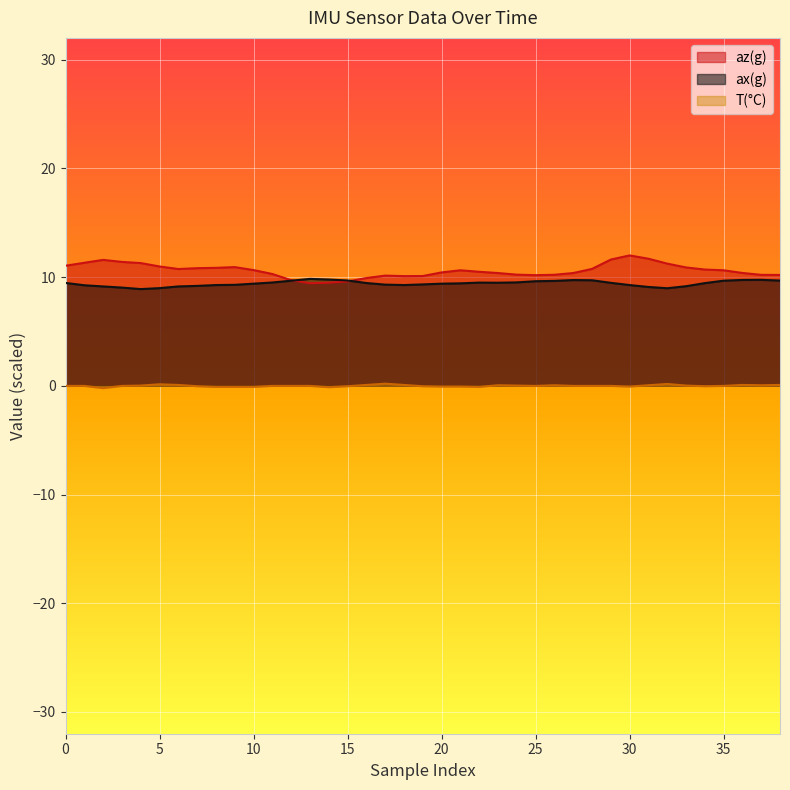

Is it true that ax(g) equals 2.1 at 13?

False